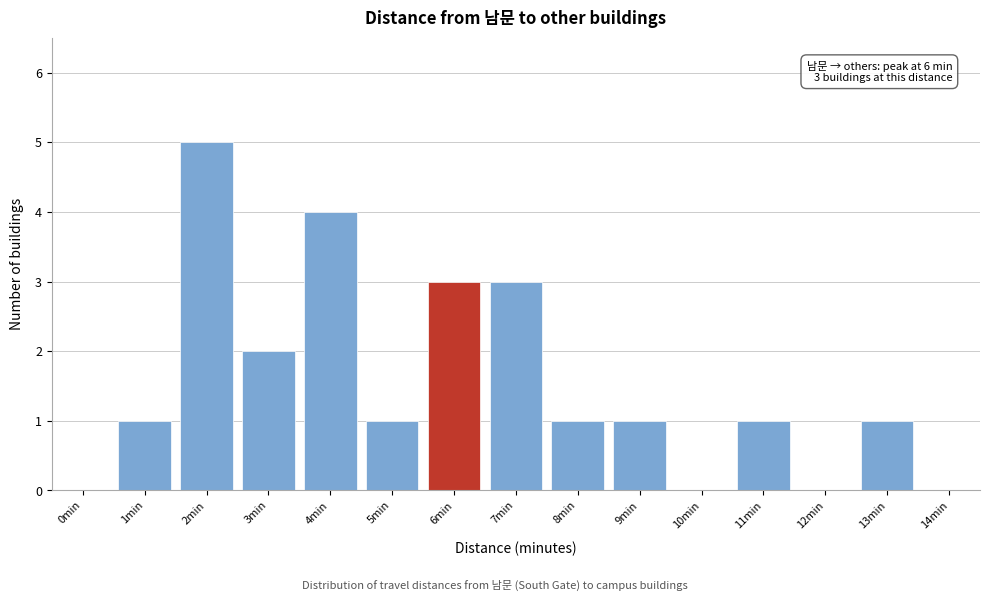

What is the greatest value displayed?

5